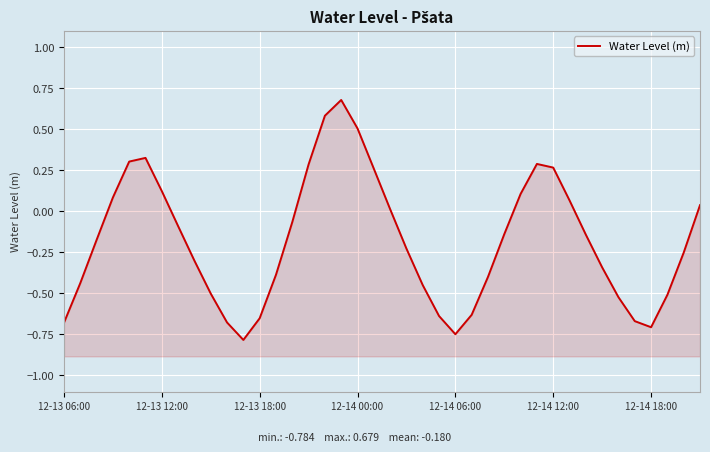

Between 9 and 12, which is larger?

9